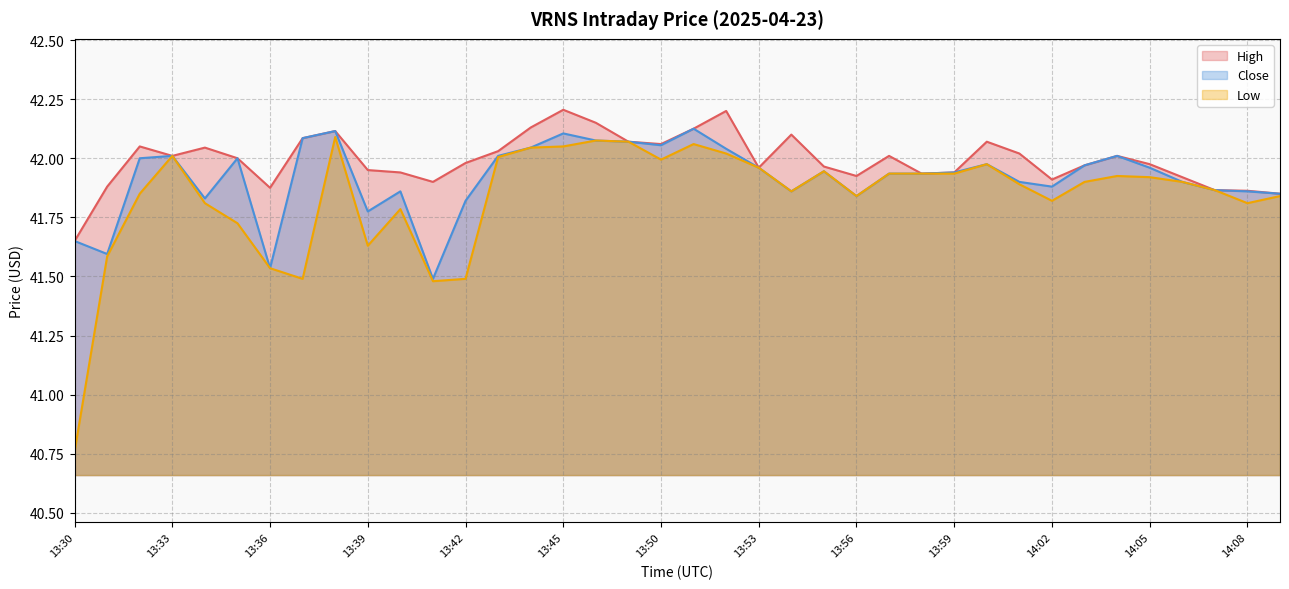

The value of Low at 13:52 is 42.0. True or false?

True